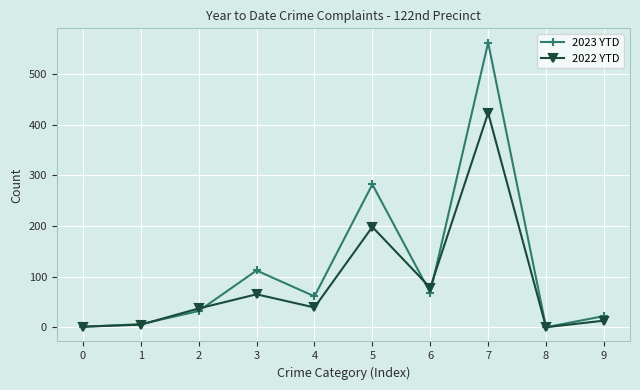

How many lines are shown in the chart?

2